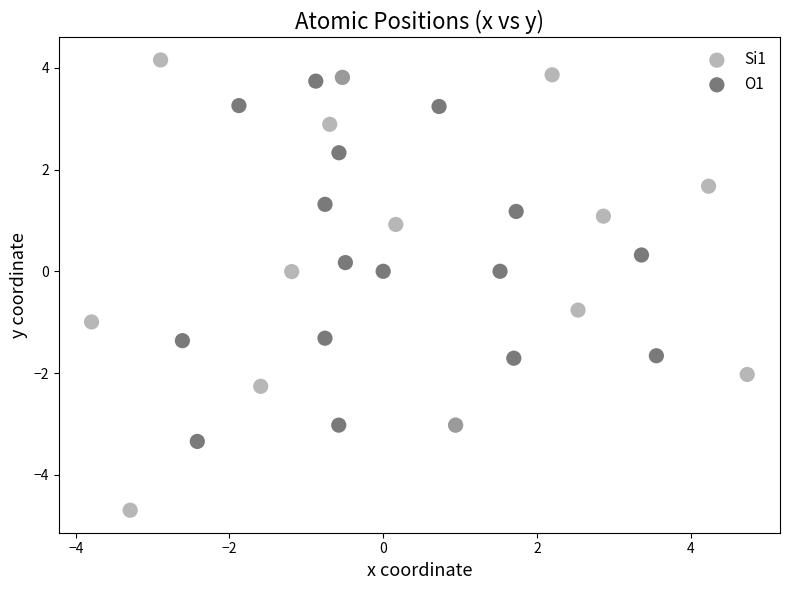

Which series has the widest spread of Y values?

Si1